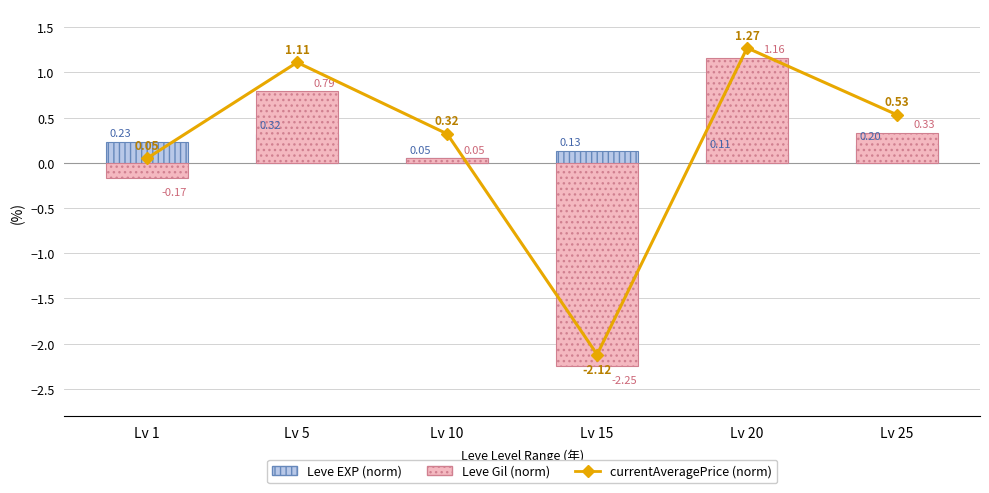

What is the spread (max minus min) of values at Lv 15?

2.4